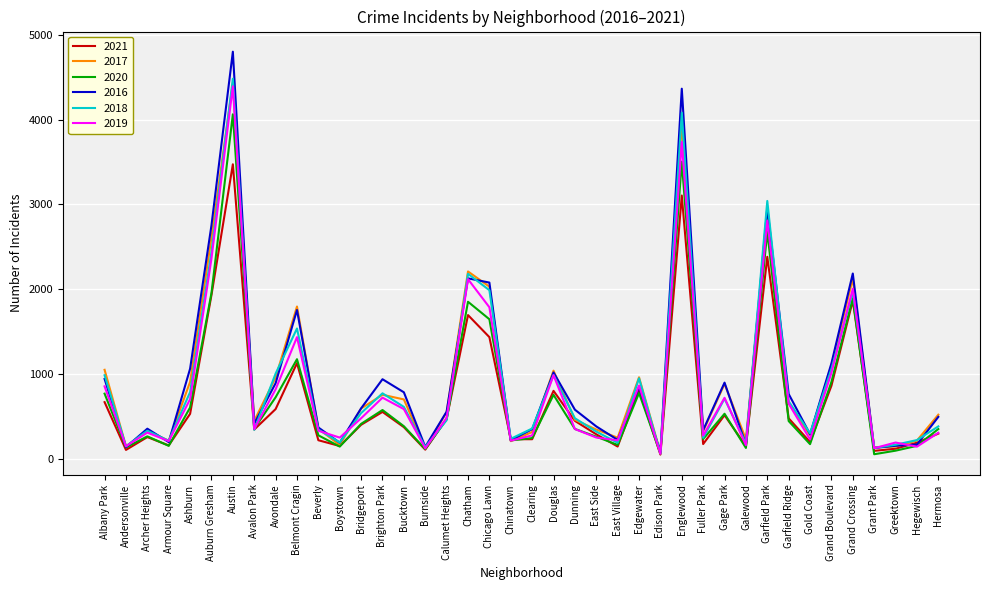

Is the value of 2019 at Austin greater than the value of 2018 at Edgewater?

Yes